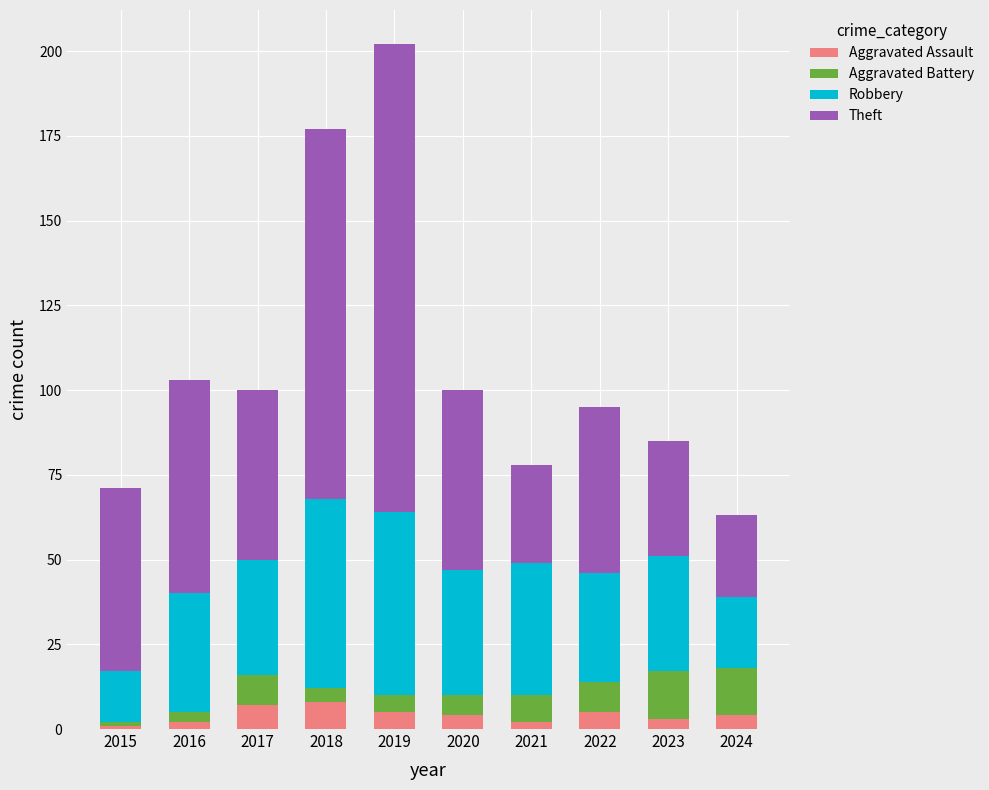

At which category is the sum across all series the highest?

2019